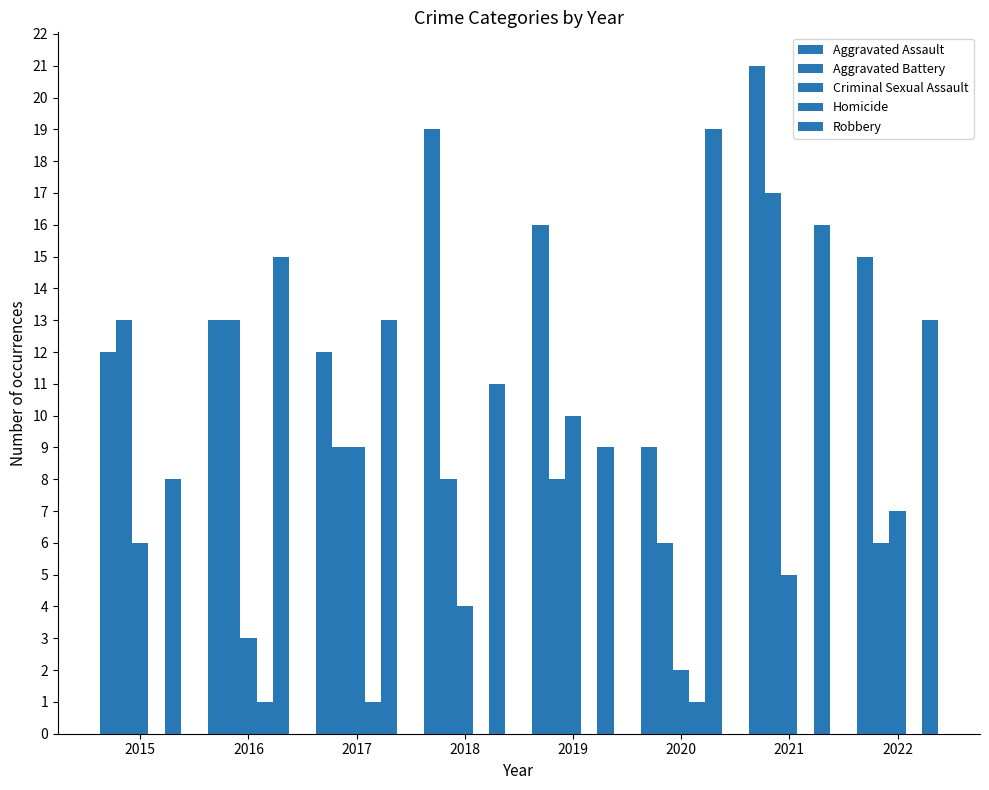

Is it true that Homicide equals 0 at 2015?

True